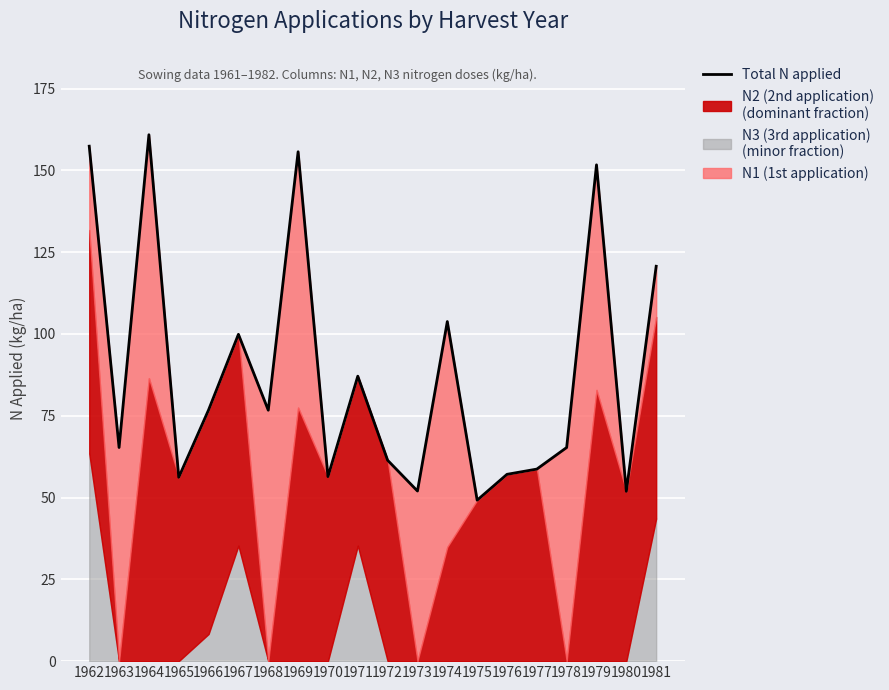

Reading left to right, what are all the values shown in this chart?

1962=157.4	1963=65.3	1964=160.9	1965=56.2	1966=76.8	1967=99.9	1968=76.7	1969=155.7	1970=56.4	1971=87.1	1972=61.4	1973=52.0	1974=103.8	1975=49.2	1976=57.1	1977=58.7	1978=65.3	1979=151.7	1980=51.9	1981=120.7